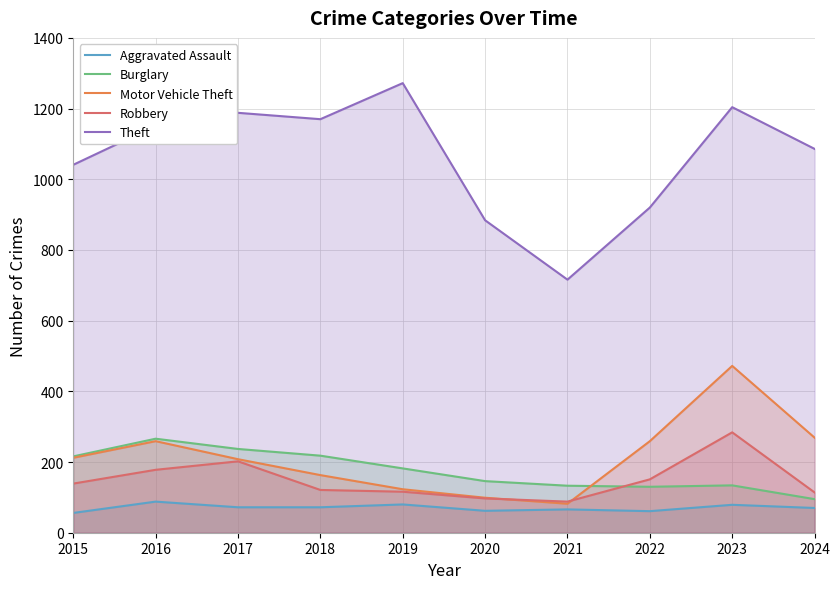

Is the value of Robbery at 2018 greater than the value of Theft at 2017?

No